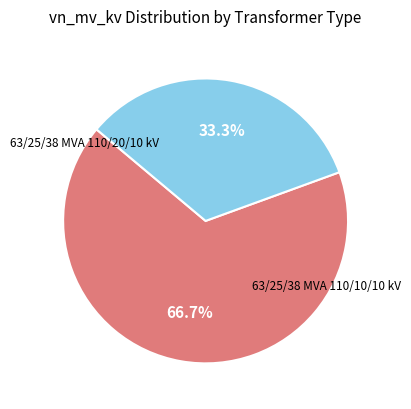

Is there a majority slice in this chart?

Yes